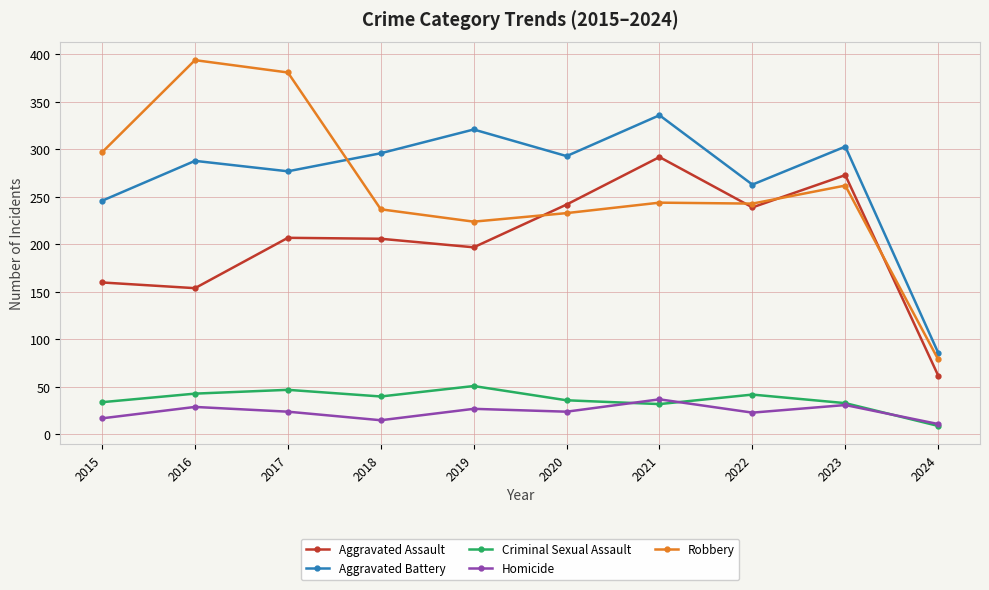

Which series has the largest total across all categories?

Aggravated Battery